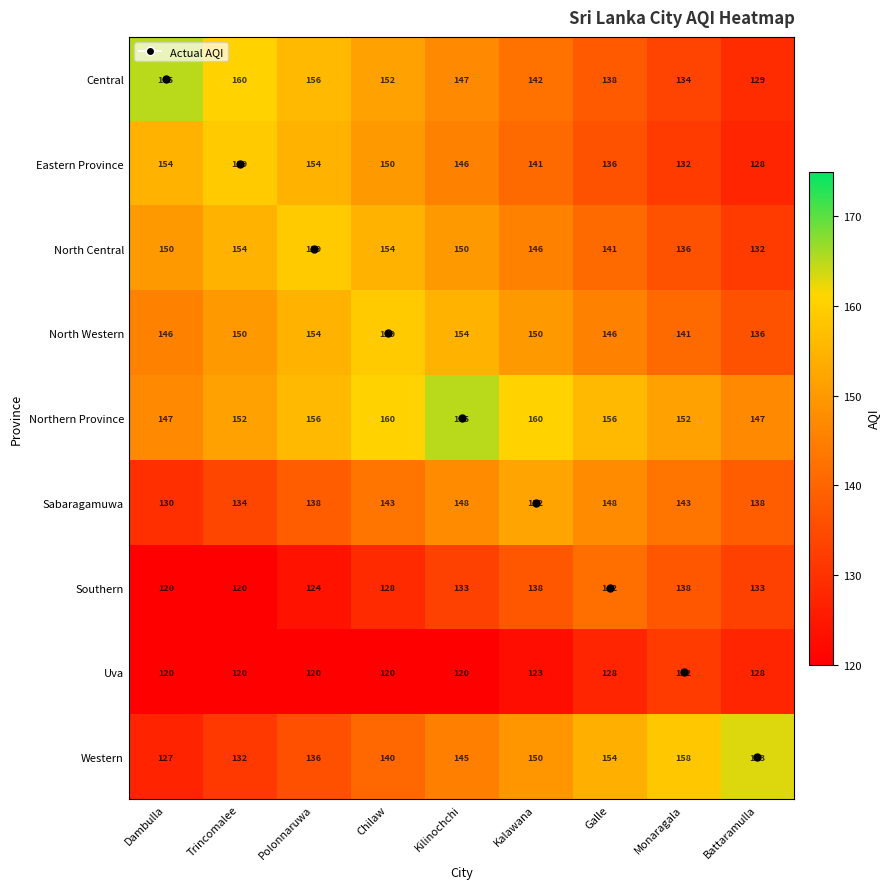

The value of Southern at Kalawana is 86. True or false?

False